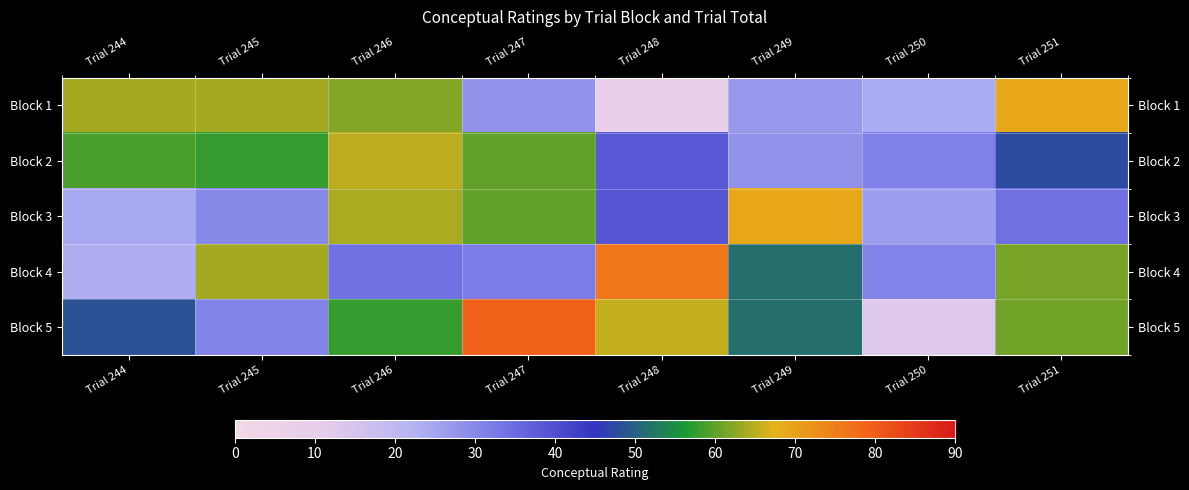

Count the number of data series in this chart.

5